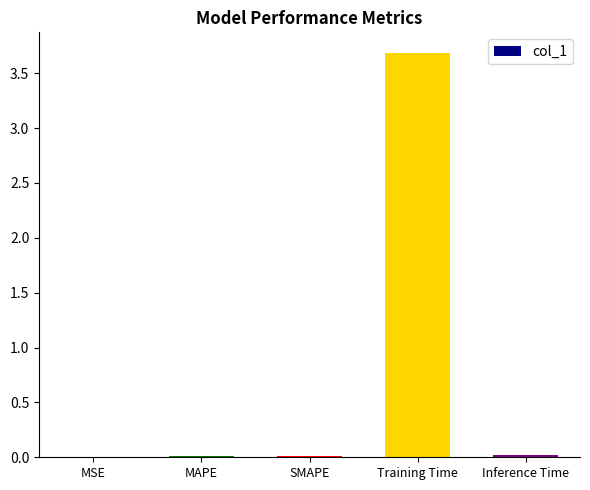

Is it true that the value at Training Time is 4.9?

False